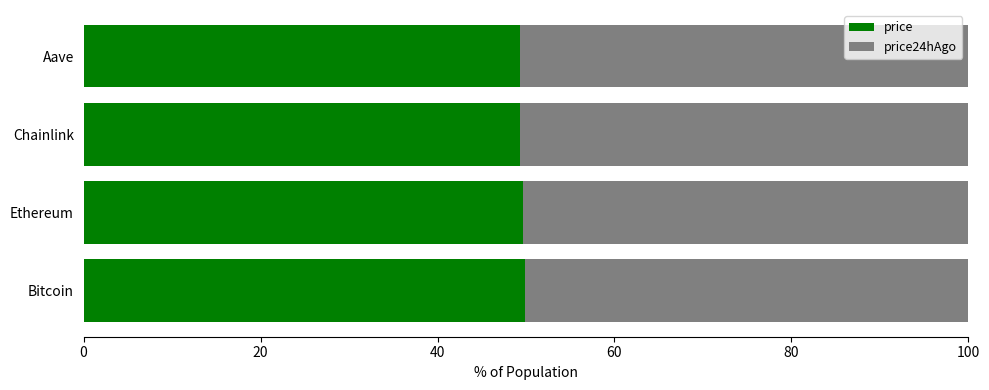

What is the total value across all series at Chainlink?

100.0